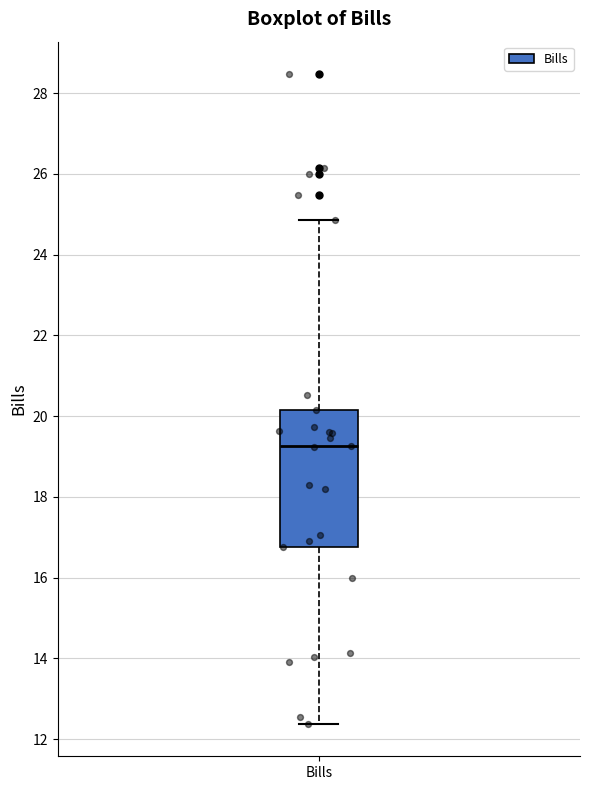

Read this box plot against the y-axis: the position of the median line, the range covered by the box, and the ends of both whiskers. The values are not printed on the chart, so give them approximately, as read against the axis.

median 19.2, box 16.8 to 20.2, whiskers 12.4 to 24.8